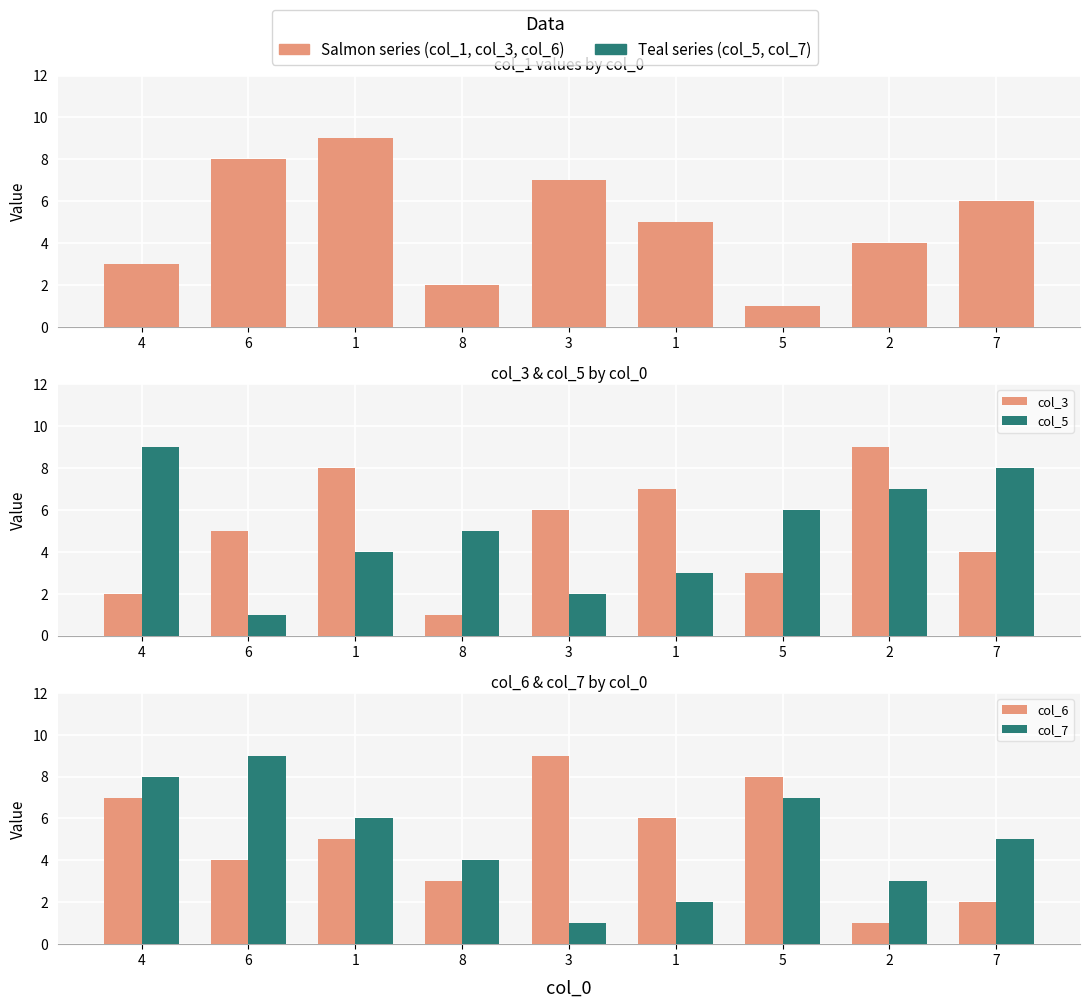

Which series has the widest spread of values?

col_1